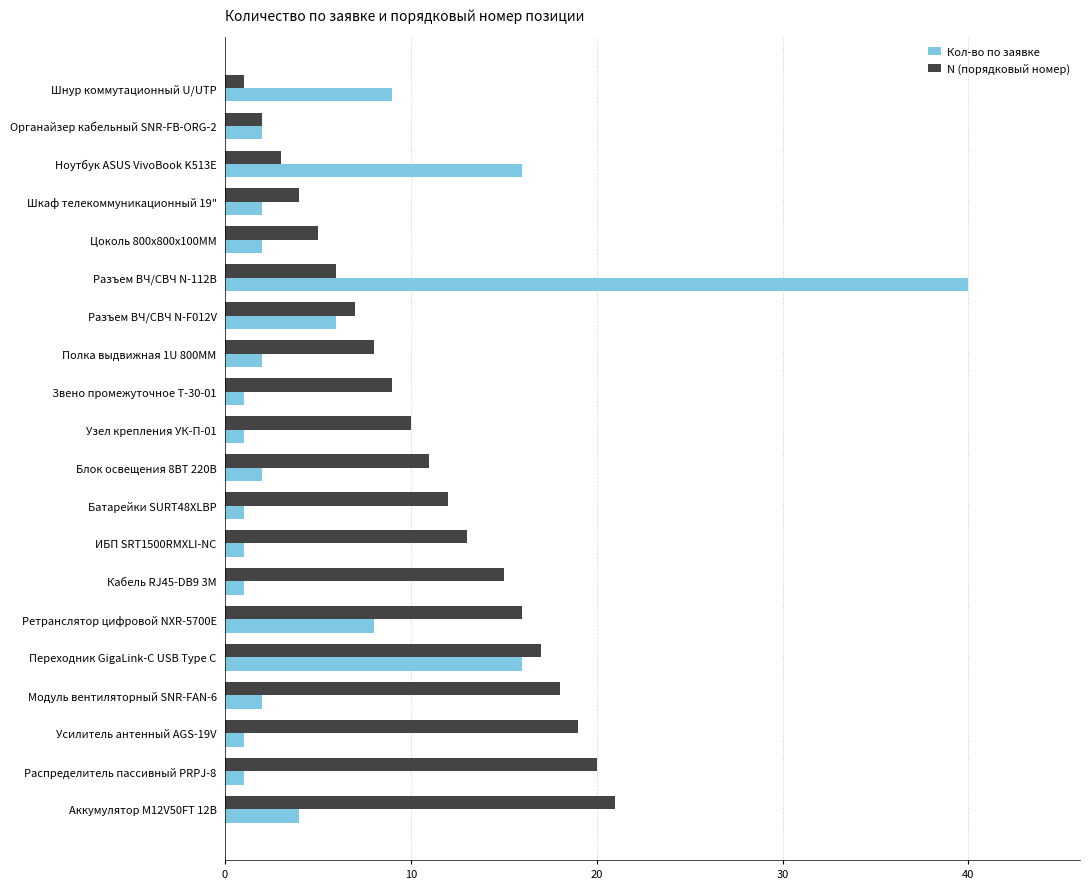

Which series has the largest total across all categories?

N (порядковый номер)